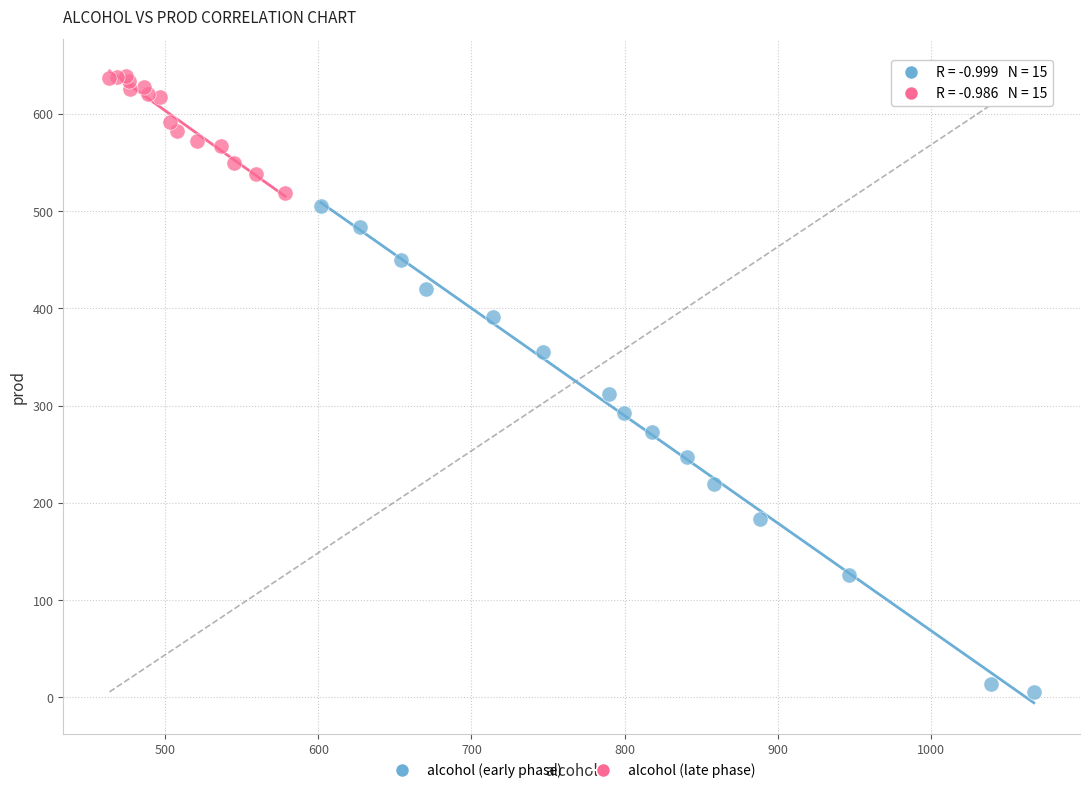

What are all the series names shown in the legend?

alcohol (early phase), alcohol (late phase)